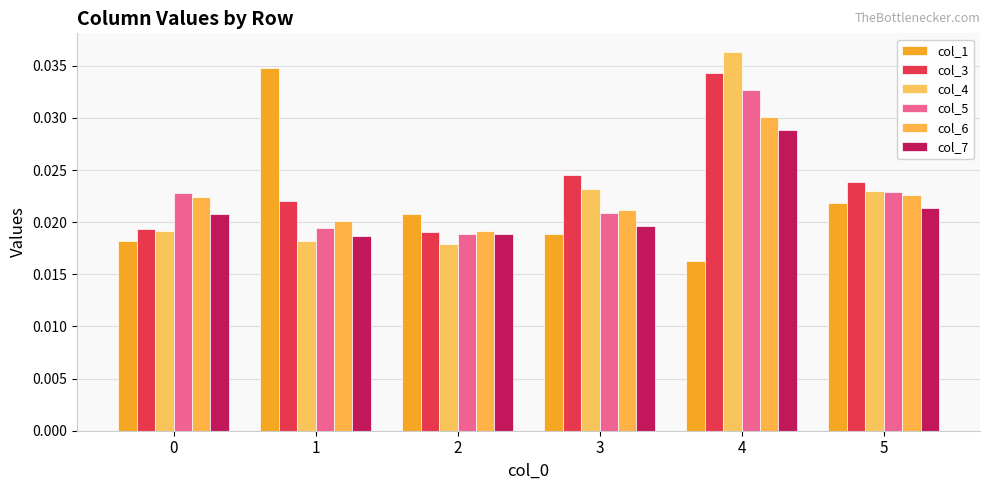

How many bars are there in total?

36